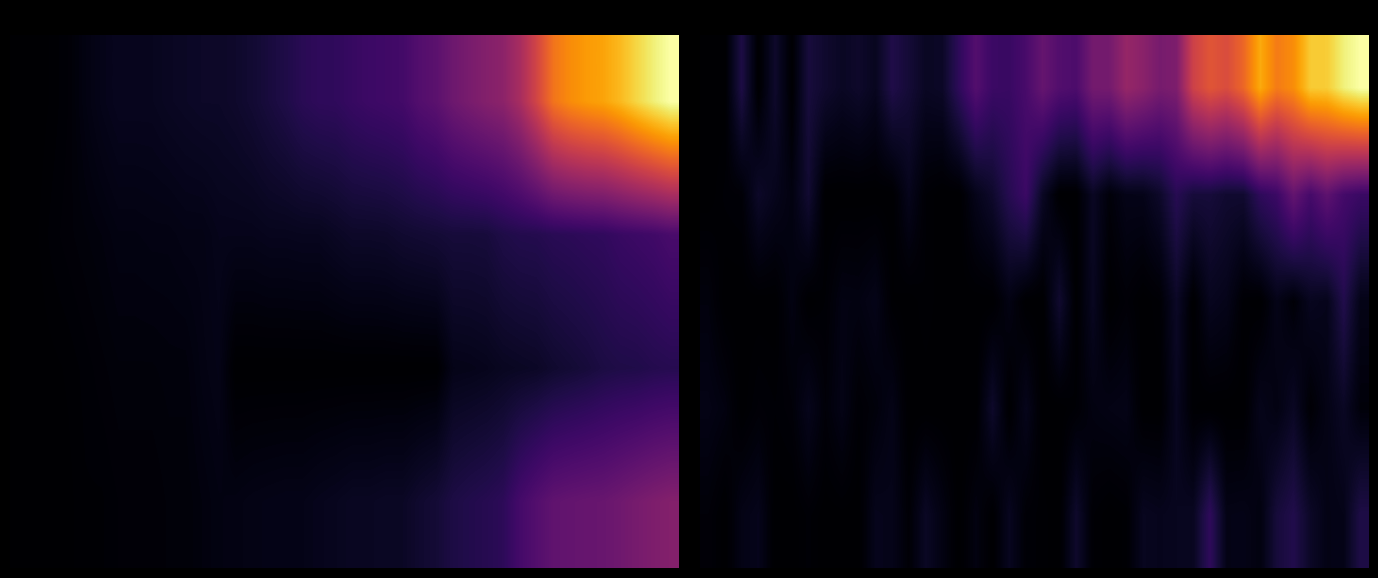

What is the difference between the highest and lowest values at 12?

166.0